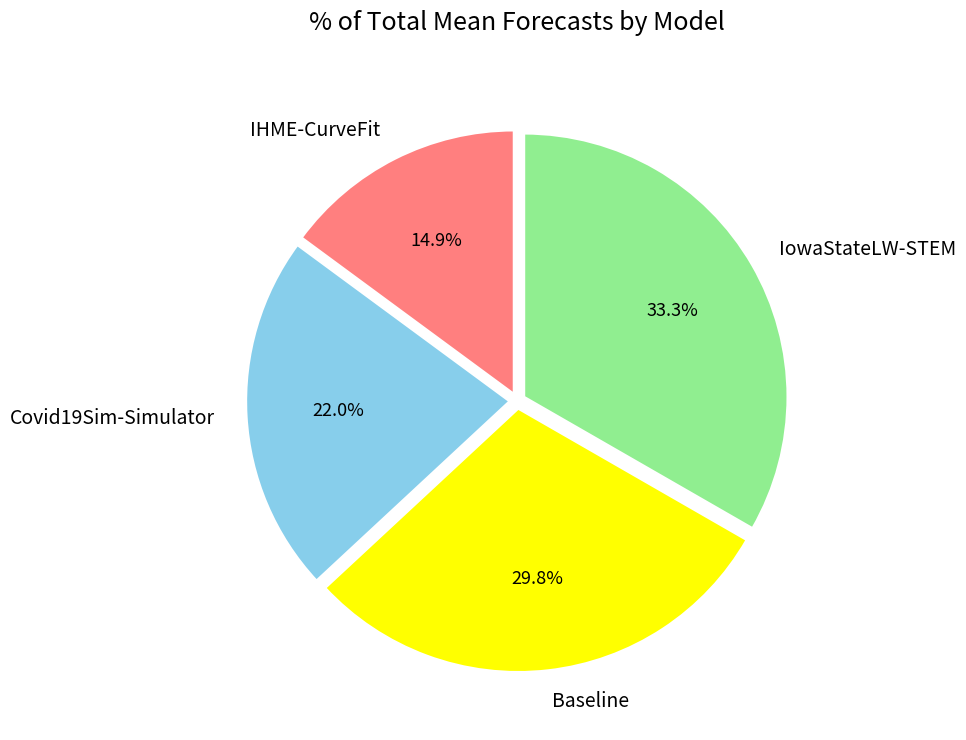

To the nearest percent, what is the average slice percentage?

25%